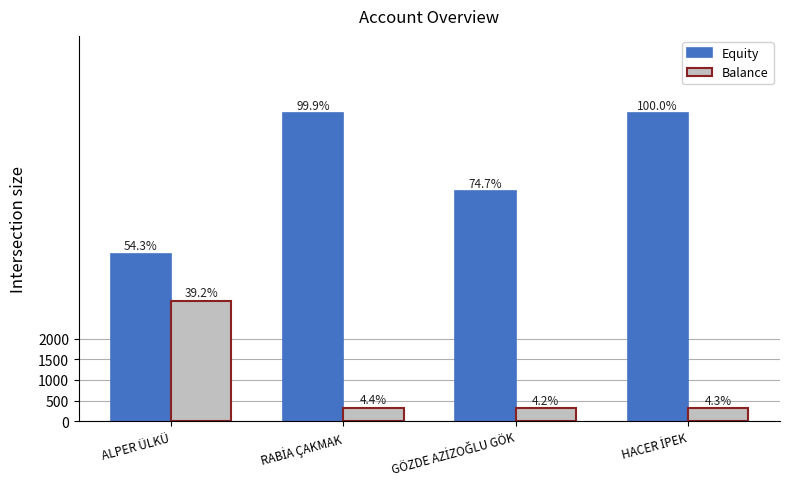

At which category is the sum across all series the highest?

RABİA ÇAKMAK